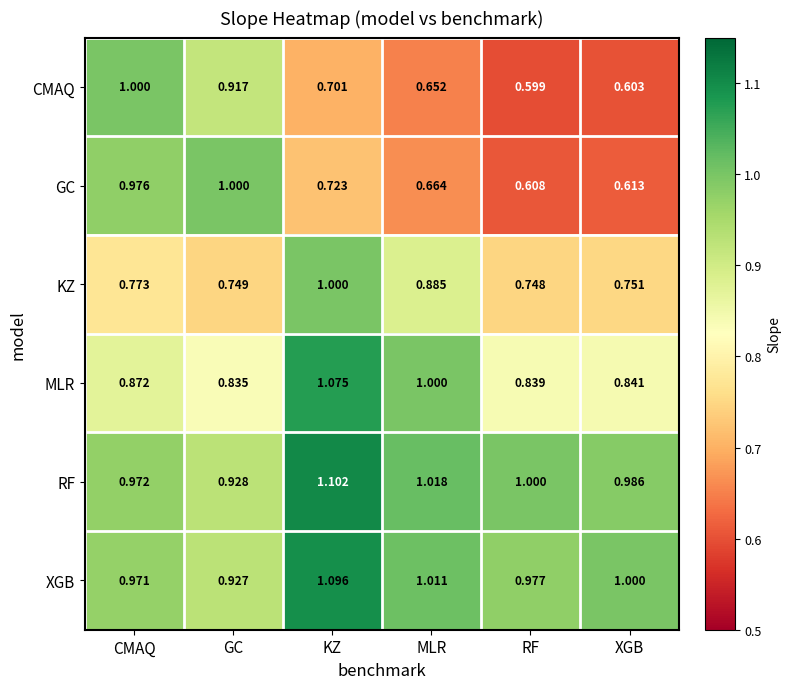

Rank the series at GC from lowest to highest value.

KZ, MLR, CMAQ, XGB, RF, GC